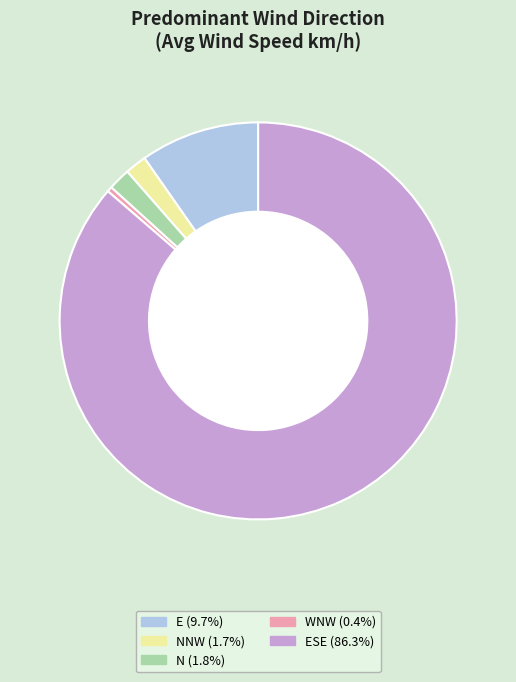

Is there a majority slice in this chart?

Yes